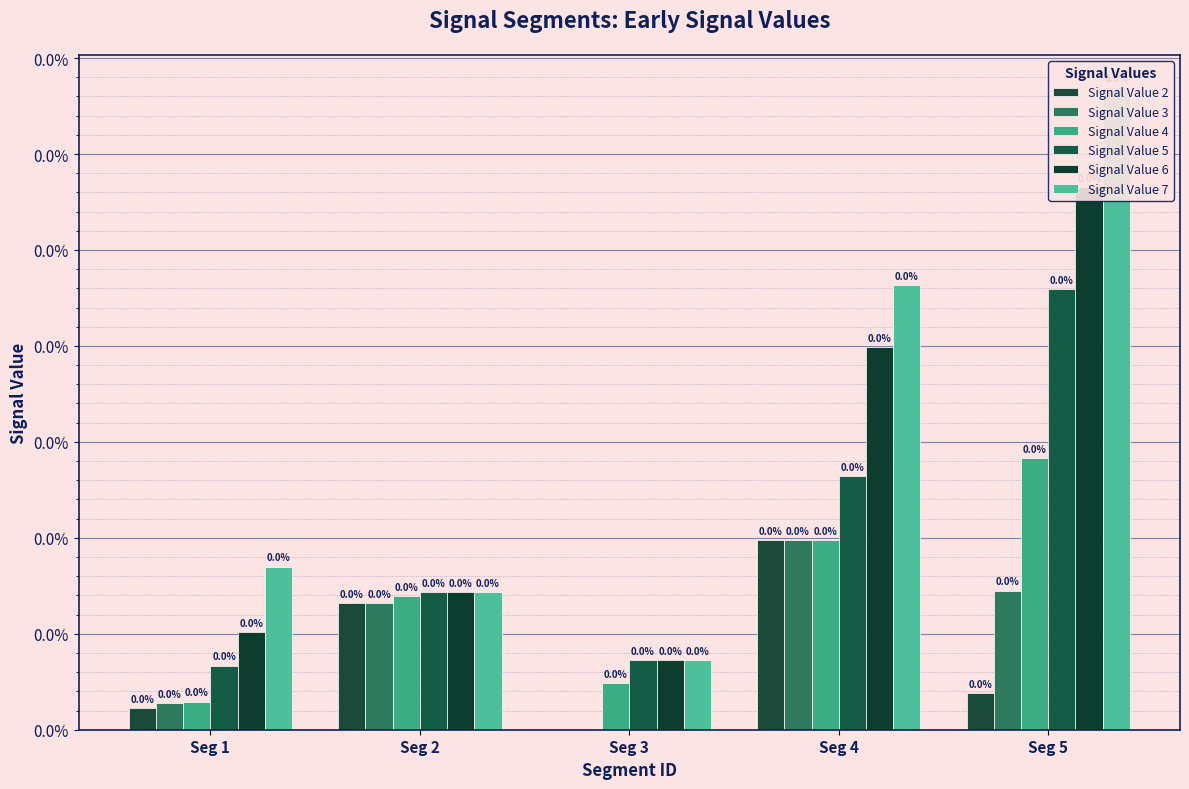

List the labels in order of Signal Value 4 value, smallest first.

Seg 1, Seg 3, Seg 2, Seg 4, Seg 5